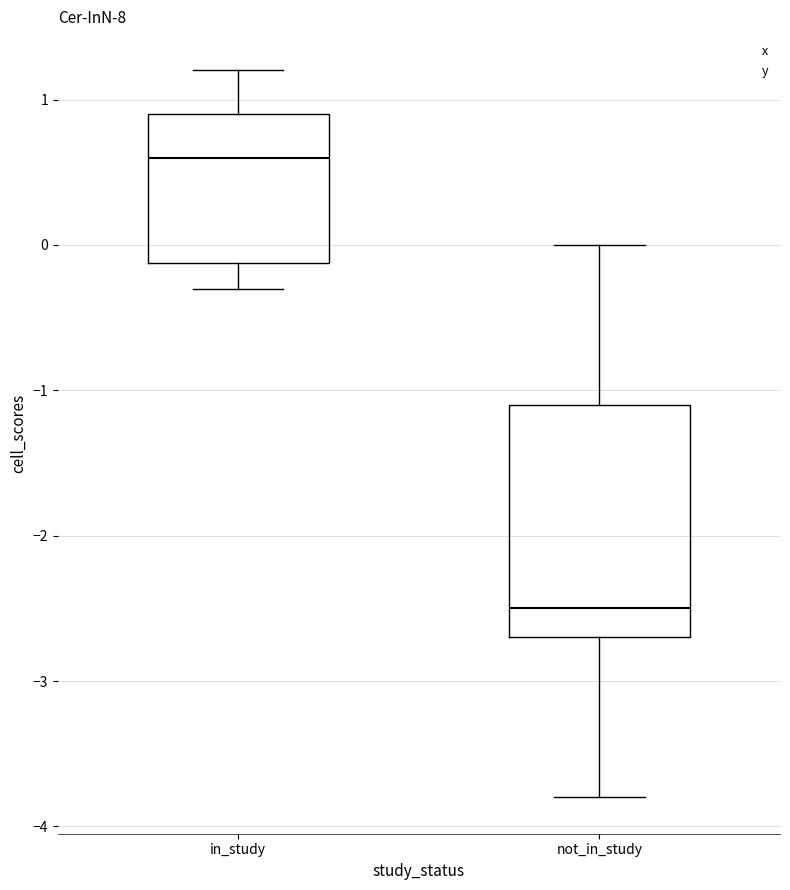

Reading left to right, transcribe this box plot: for each box, give where its median line is, the range the box spans, and where its two whiskers end, as read against the y-axis. The values are not printed on the chart, so give them approximately, as read against the axis.

in_study: median 0.6, box -0.1 to 0.9, whiskers -0.3 to 1.2
not_in_study: median -2.5, box -2.7 to -1.1, whiskers -3.8 to 0.0